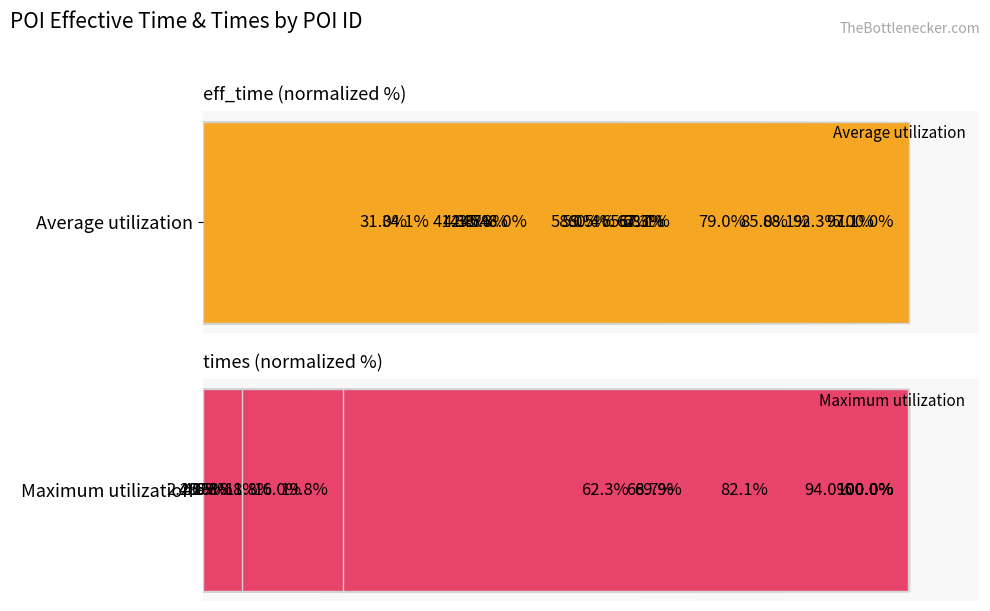

Reading right to left, transcribe all the data shown in this chart.

Average utilization: 100.0	60.4	97.1	45.3	92.3	43.7	58.0	65.2	31.0	68.1	42.8	59.5	41.3	48.0	88.1	85.0	79.0	67.7	34.1	67.3
Maximum utilization: 5.5	19.8	4.0	2.2	100.0	62.3	100.0	94.0	100.0	82.1	11.8	9.8	100.0	6.3	4.1	16.0	100.0	4.6	68.7	69.9